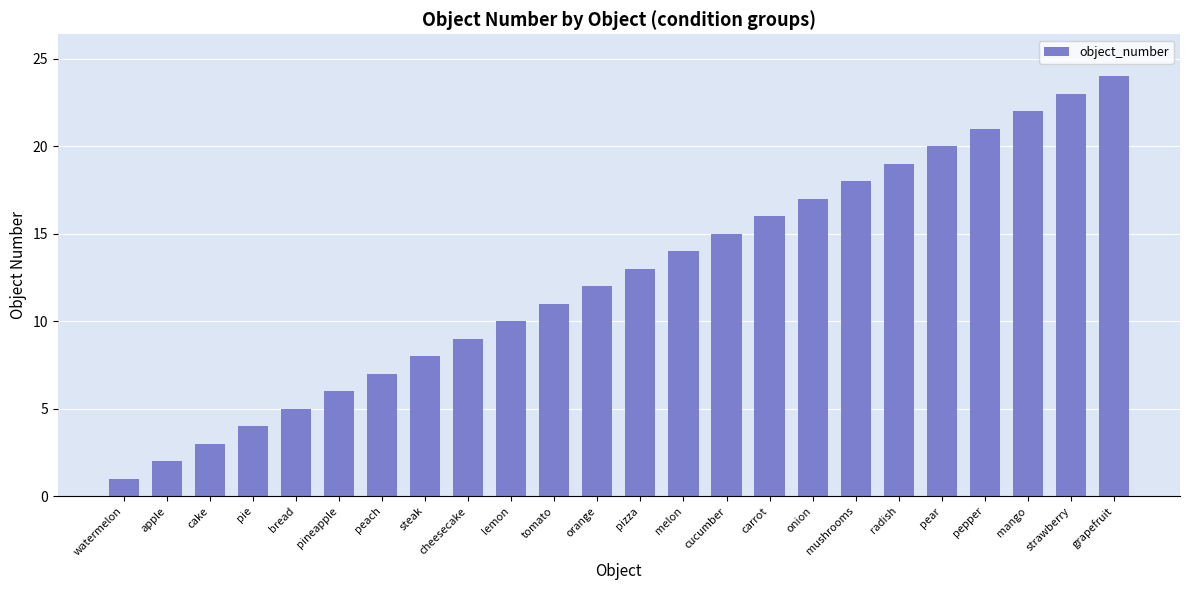

Rank the categories by value from highest to lowest.

grapefruit, strawberry, mango, pepper, pear, radish, mushrooms, onion, carrot, cucumber, melon, pizza, orange, tomato, lemon, cheesecake, steak, peach, pineapple, bread, pie, cake, apple, watermelon